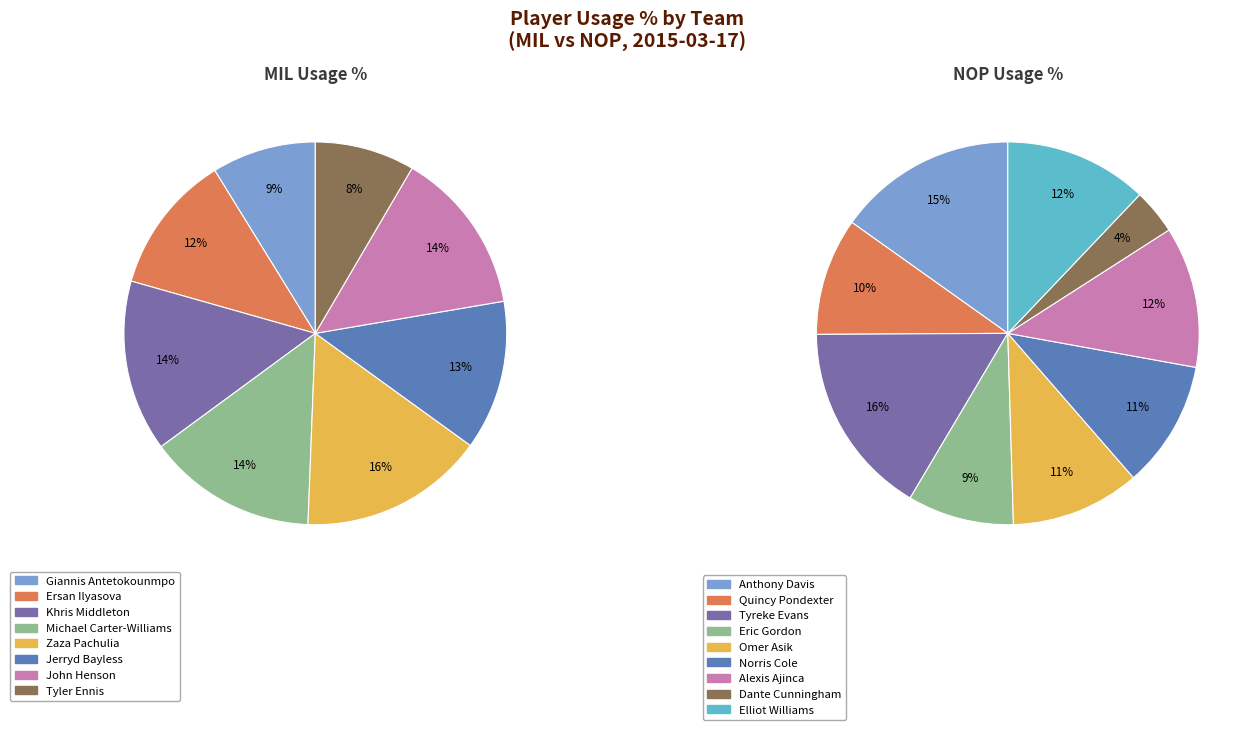

True or false: Giannis Antetokounmpo accounts for 11% of the total.

False